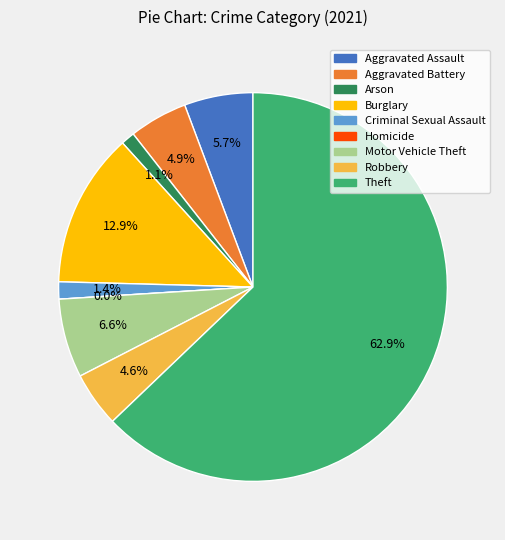

What percentage do Theft and Arson together represent?

64.0%